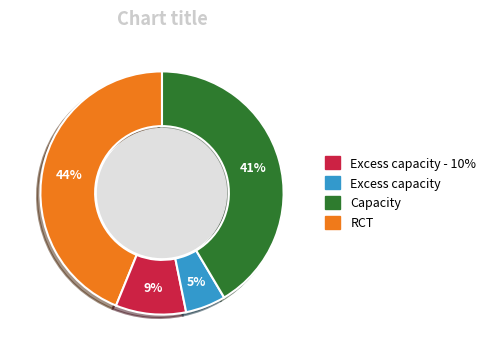

To the nearest percent, what portion does Capacity represent?

5%